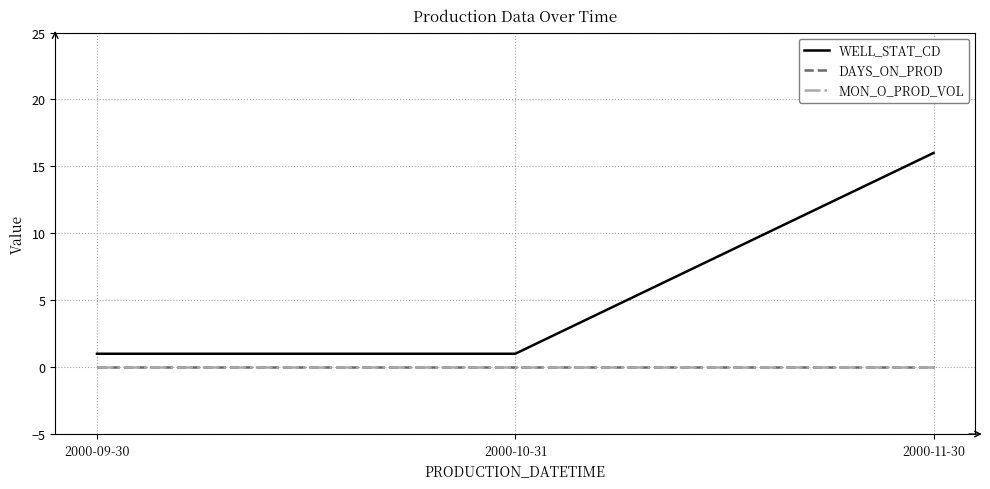

The value of WELL_STAT_CD at 2000-09-30 is 0. True or false?

False